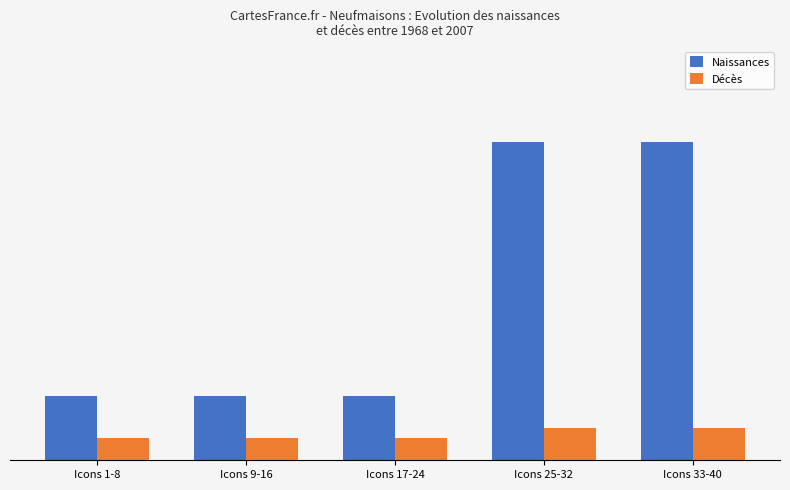

What is the difference between the maximum and minimum values in the Décès series?

3